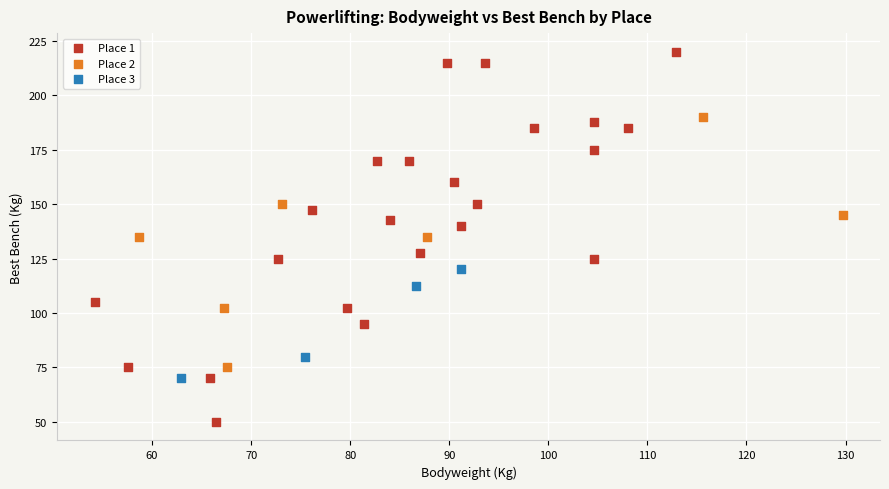

Which series has the largest Y range (max minus min)?

Place 1